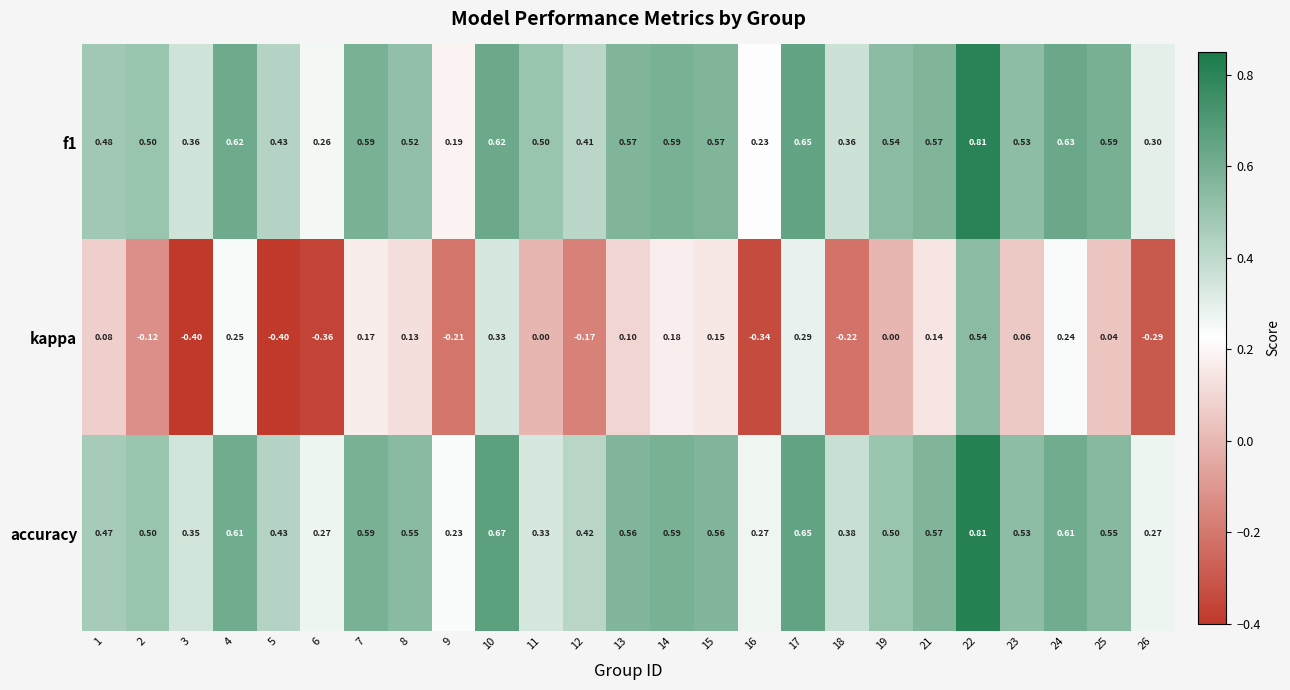

Which series changed the most between 7 and 12?

kappa